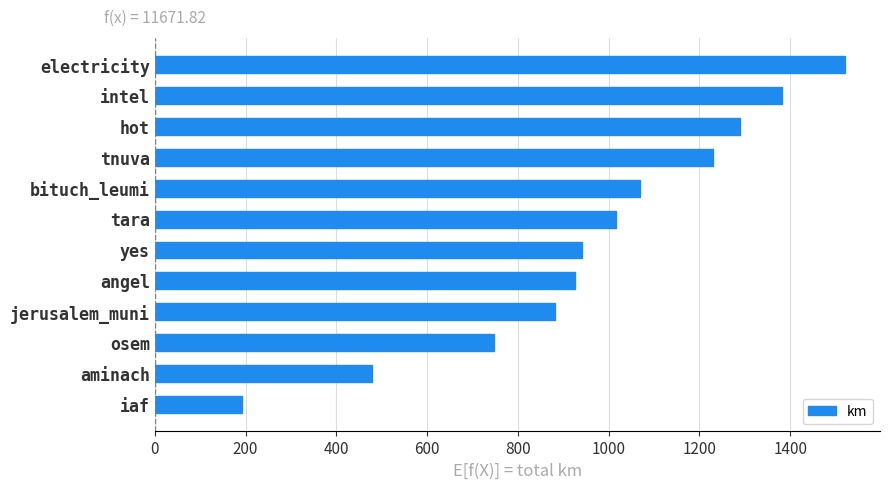

List the labels in order of value, smallest first.

iaf, aminach, osem, jerusalem_muni, angel, yes, tara, bituch_leumi, tnuva, hot, intel, electricity